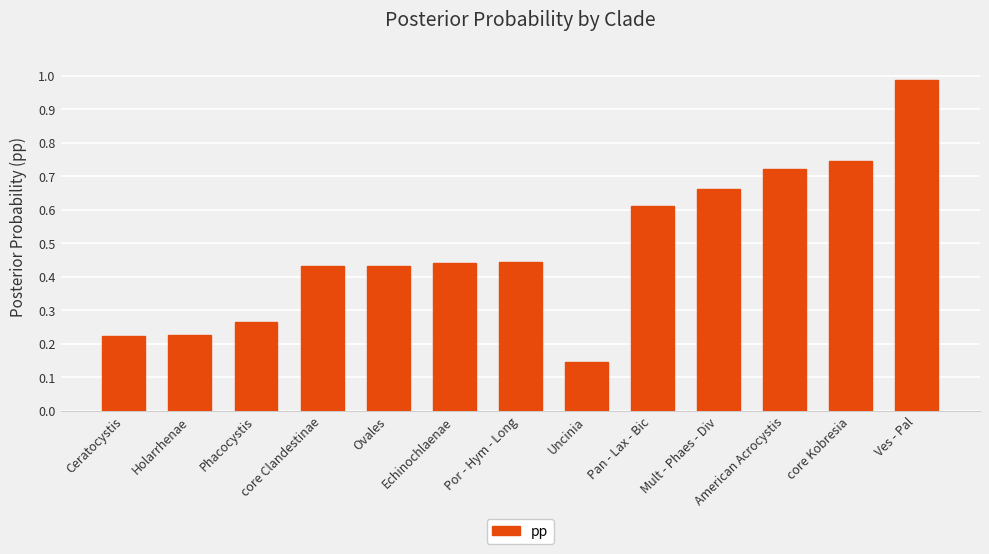

Is it true that the value at Ceratocystis is 0.1?

False